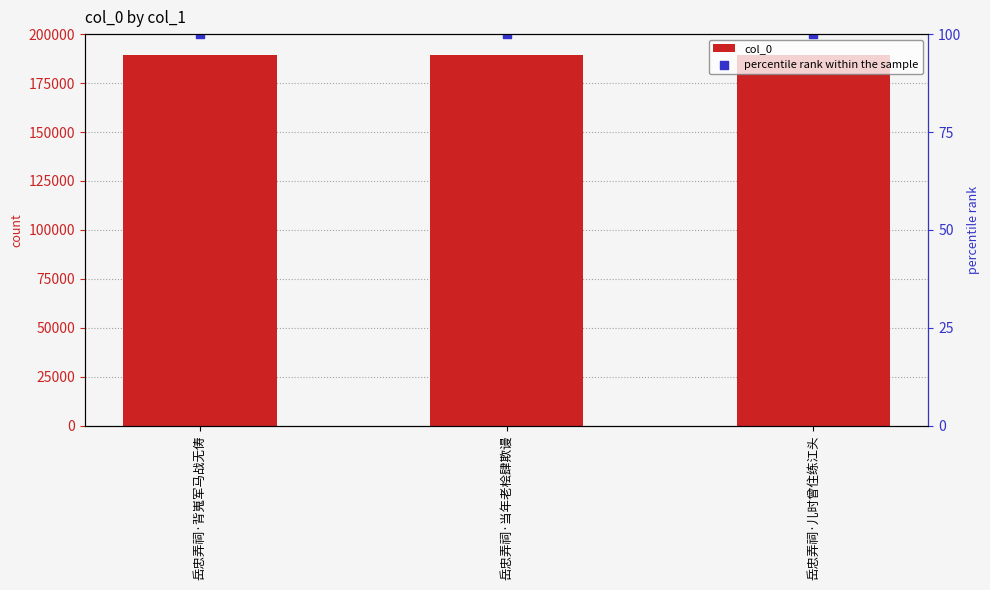

Which series reaches the minimum Y coordinate?

percentile rank within the sample